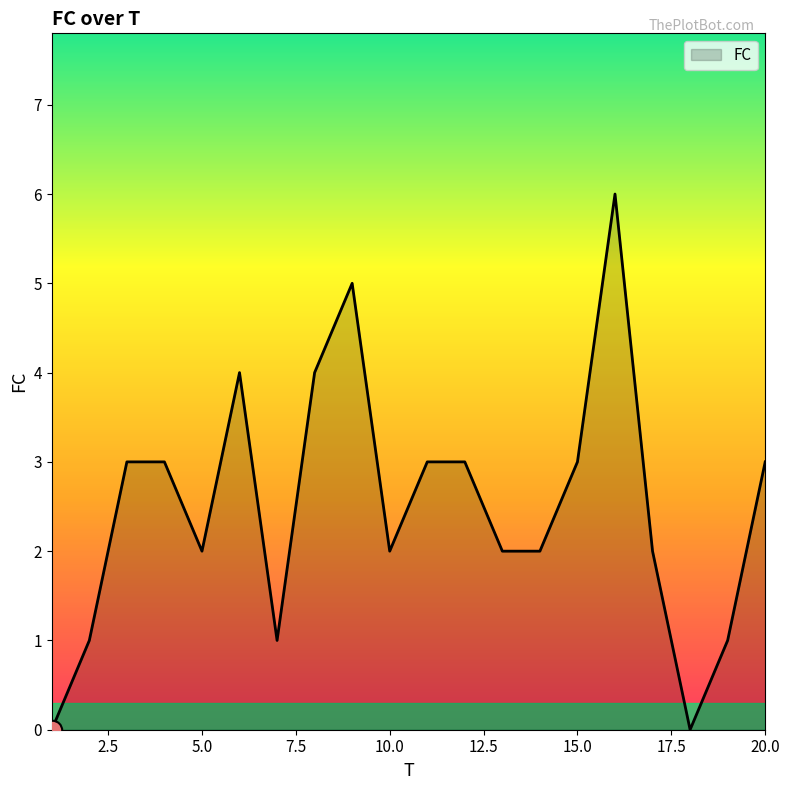

Reading right to left, what are all the values shown in this chart?

3	1	0	2	6	3	2	2	3	3	2	5	4	1	4	2	3	3	1	0